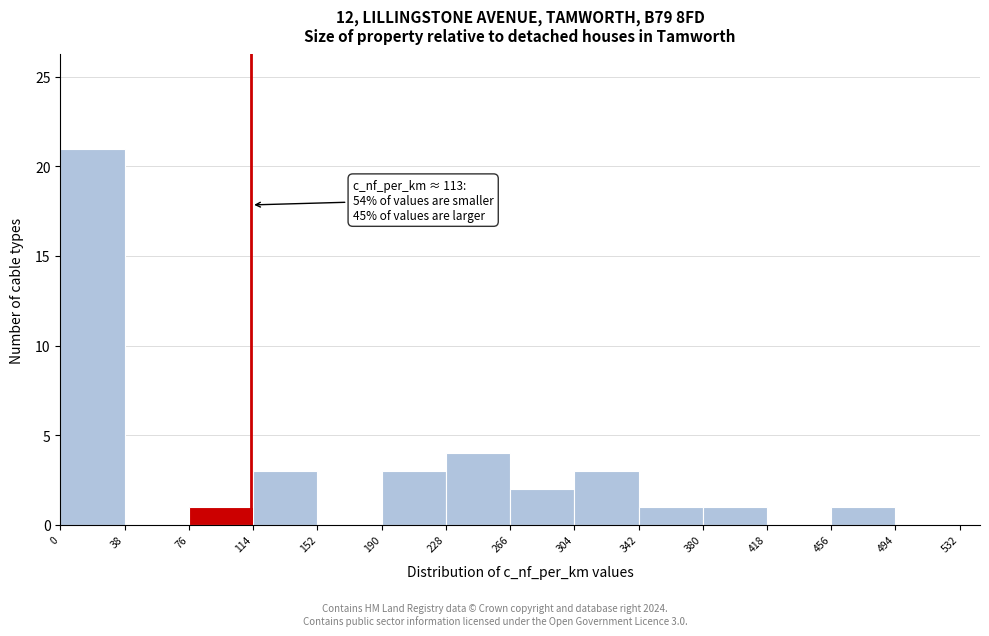

Over which range of the x-axis is the bar tallest?

0 to 38